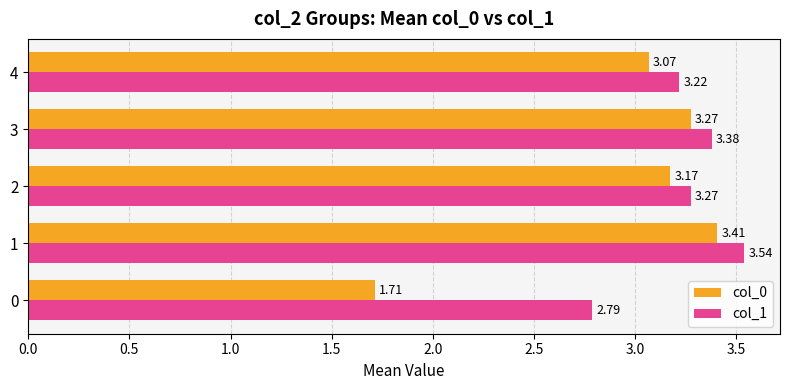

List the series in order of their overall mean, lowest first.

col_0, col_1